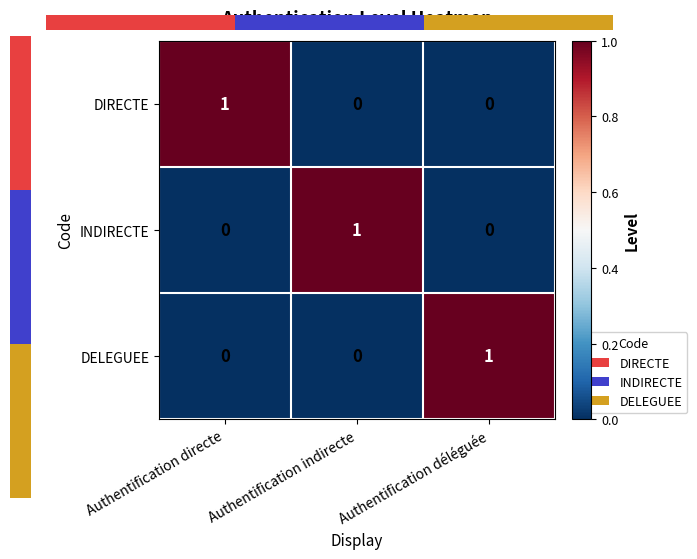

At how many categories does at least one series exceed 0?

3